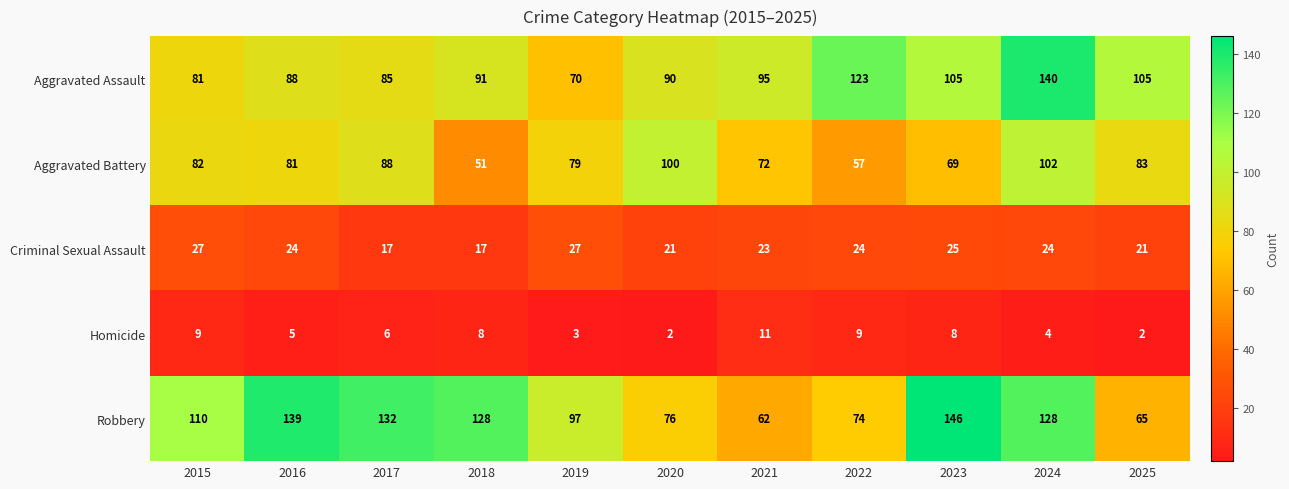

What is the average value of the Robbery series?

105